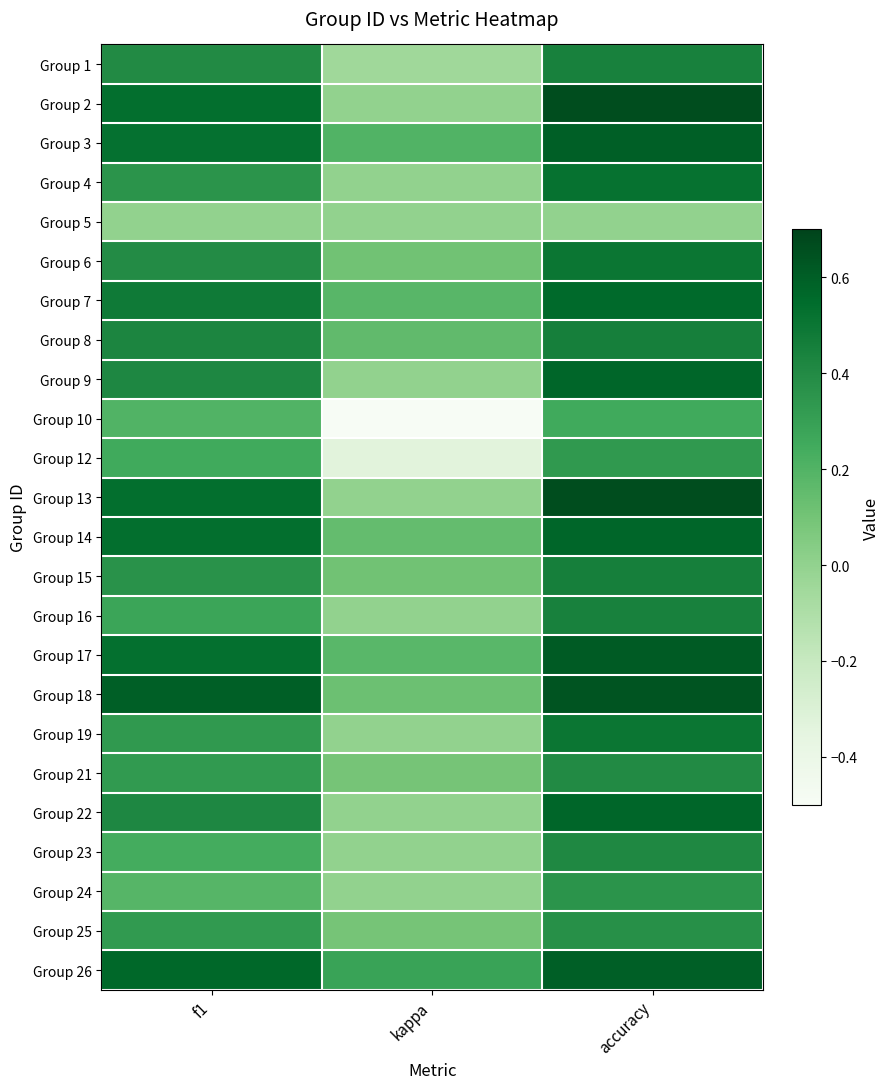

At how many categories does at least one series exceed 0?

3